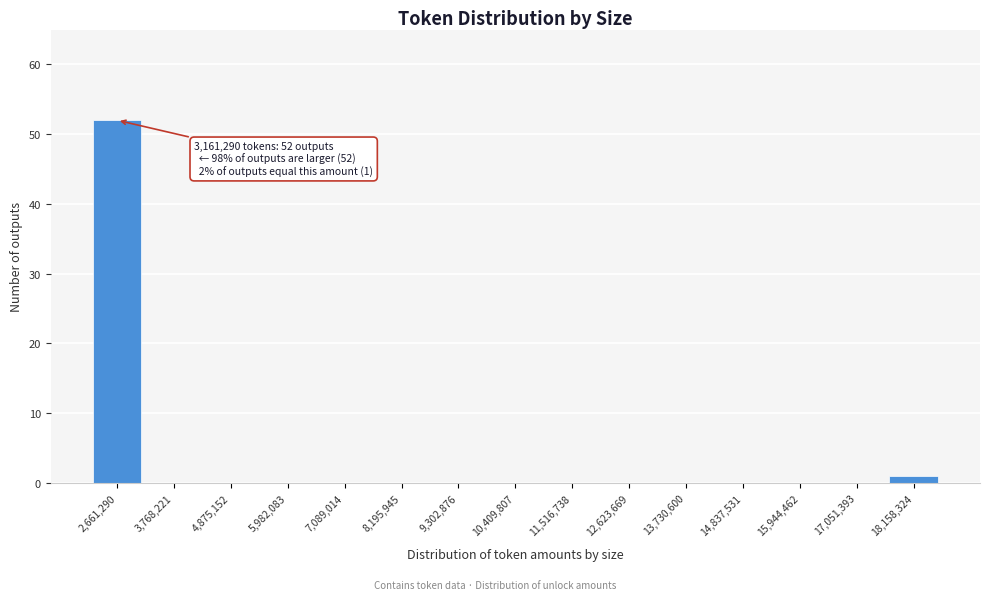

Reading left to right, list all the values displayed in this chart.

2,661,290=52	3,768,221=0	4,875,152=0	5,982,083=0	7,089,014=0	8,195,945=0	9,302,876=0	10,409,807=0	11,516,738=0	12,623,669=0	13,730,600=0	14,837,531=0	15,944,462=0	17,051,393=0	18,158,324=1